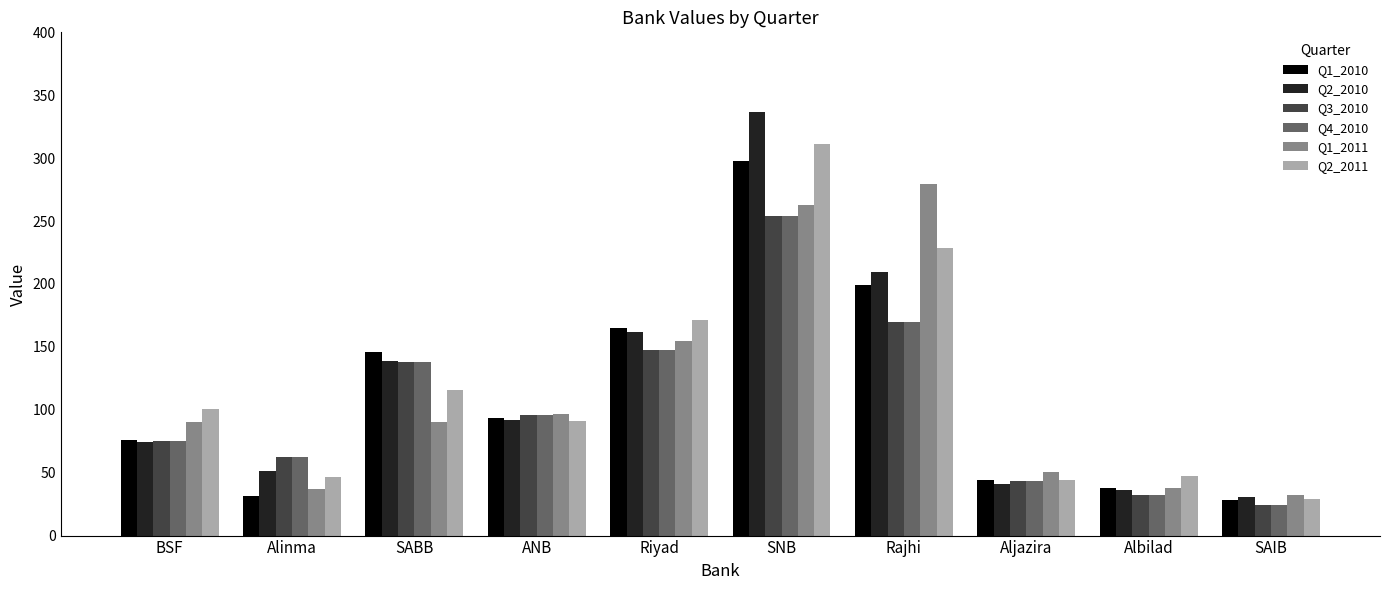

Does the chart contain stacked bars?

No